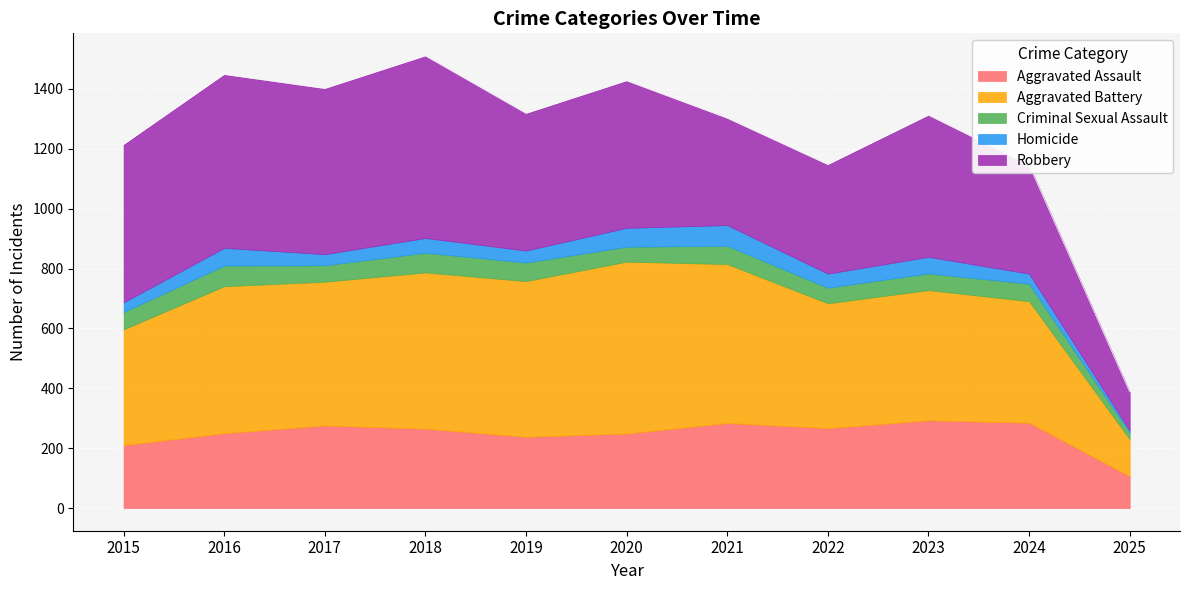

What is the sum of the Aggravated Assault values at 2025 and 2021?

390